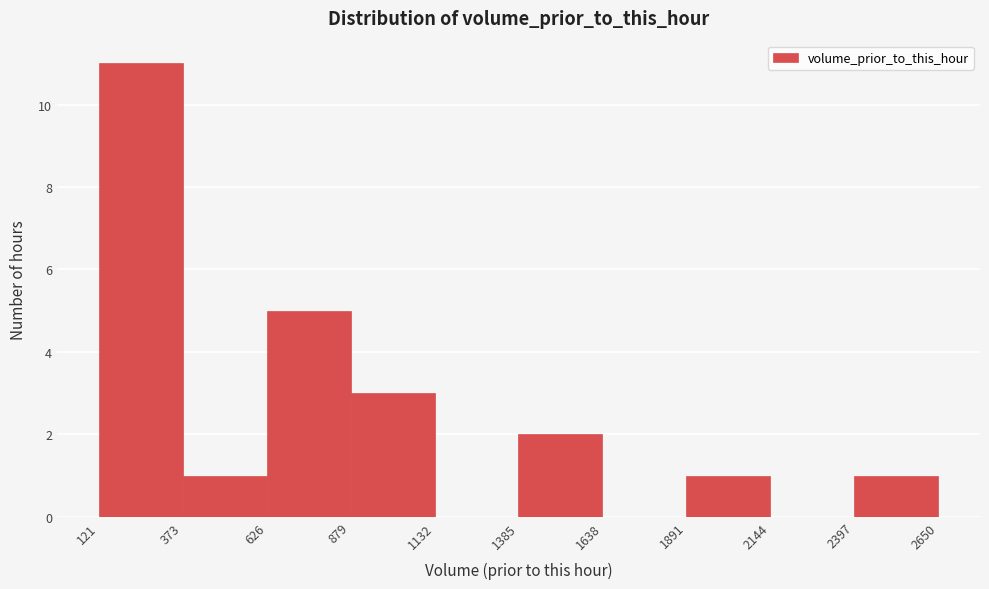

Reading left to right, list every bar in this chart as the range it spans on the x-axis followed by its height. The values are not printed on the chart, so give them approximately, as read against the axis.

121 to 373: 11
373 to 626: 1
626 to 879: 5
879 to 1132: 3
1132 to 1385: 0
1385 to 1638: 2
1638 to 1891: 0
1891 to 2144: 1
2144 to 2397: 0
2397 to 2650: 1